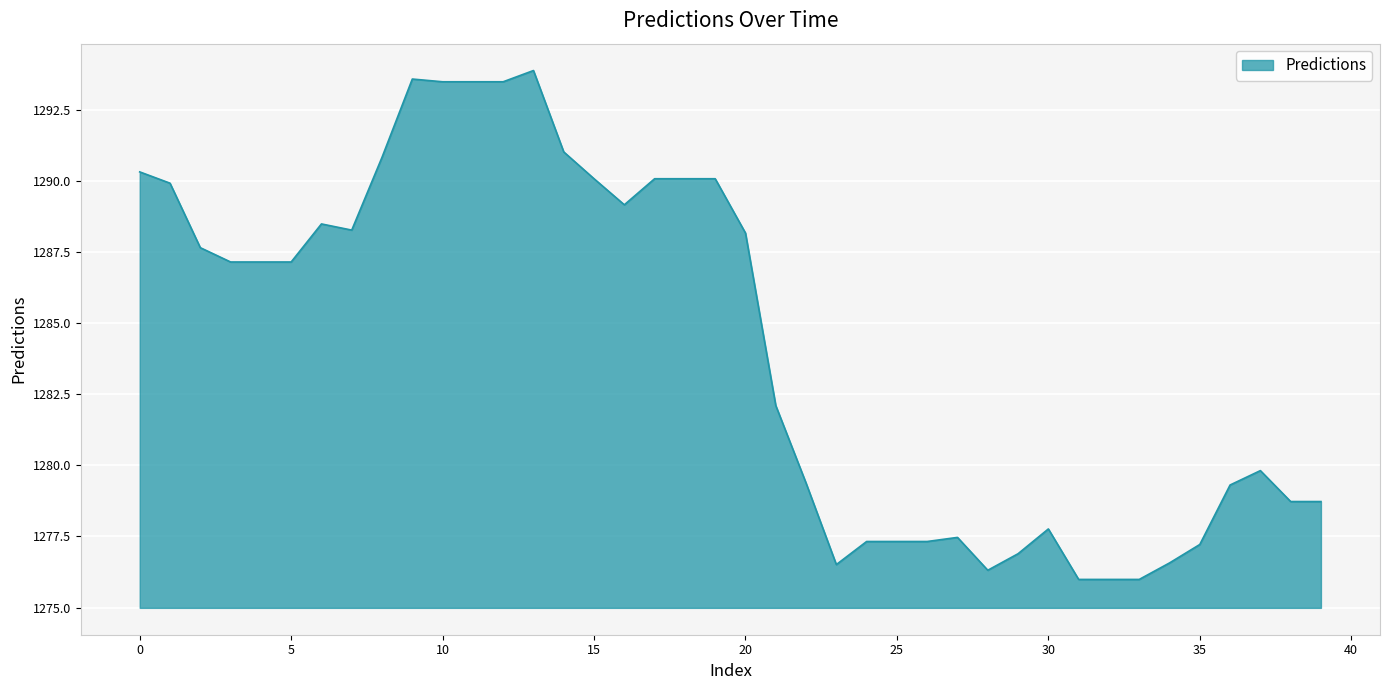

What is the minimum value shown in the chart?

1276.0